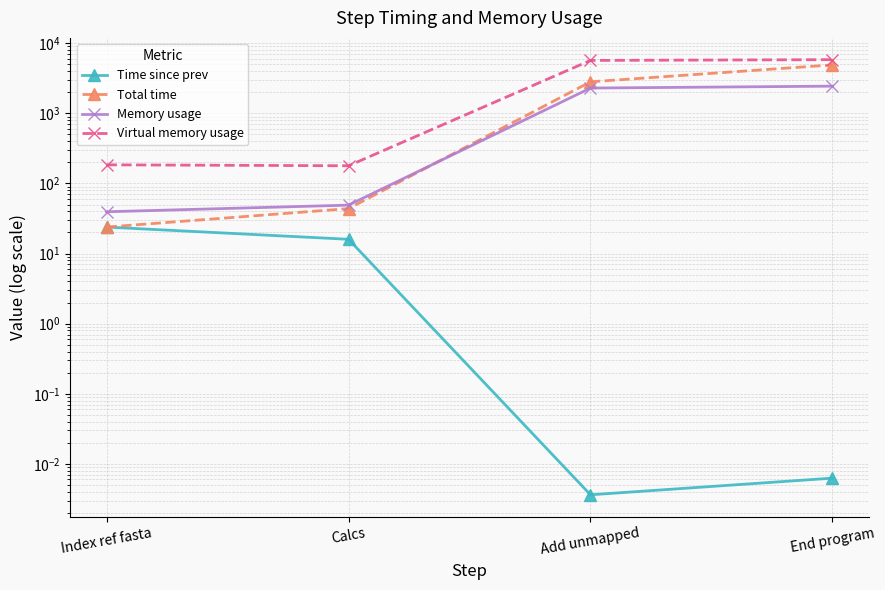

Which series has the largest range (max minus min)?

Virtual memory usage